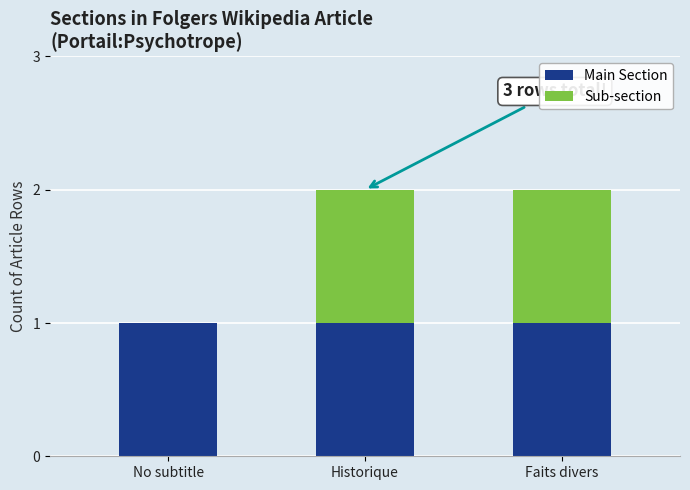

What is the sum of all Main Section values?

3